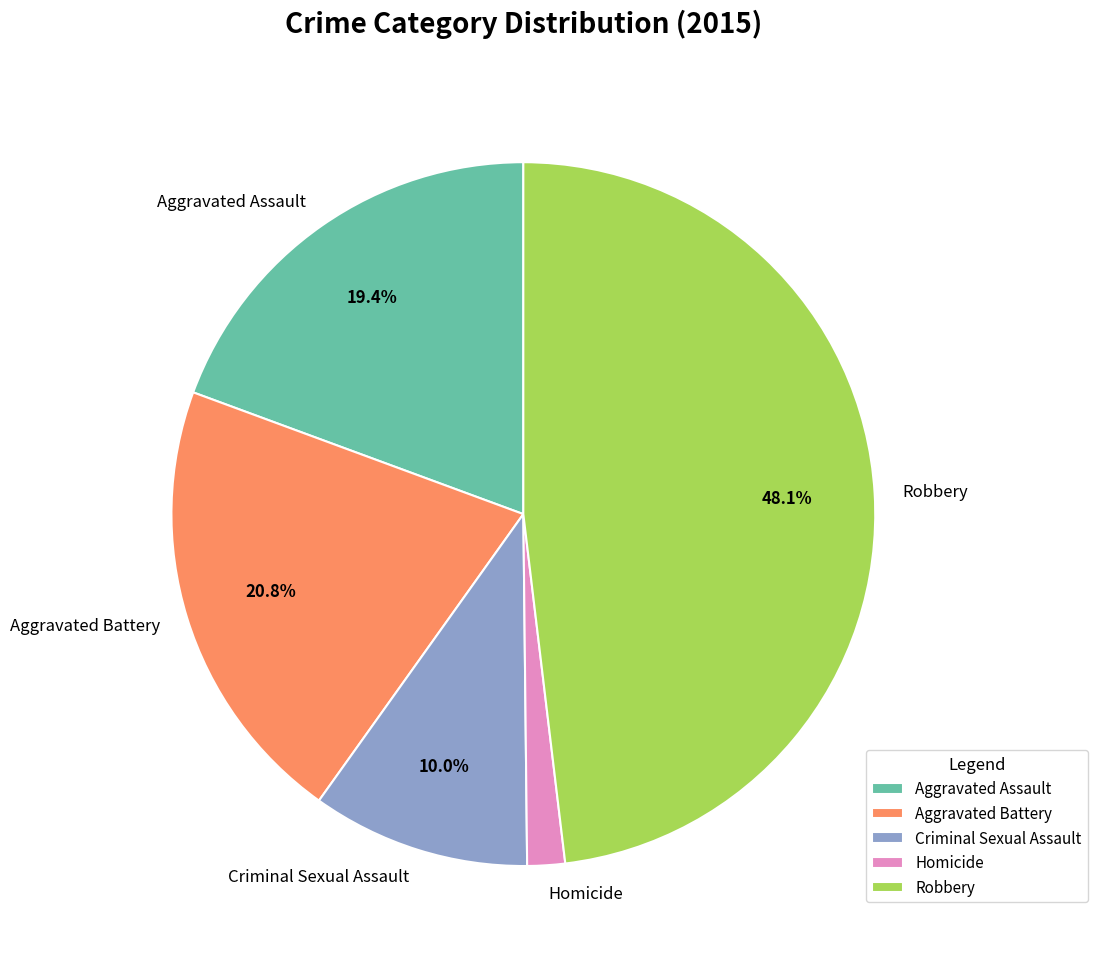

To the nearest percent, what portion does Homicide represent?

2%